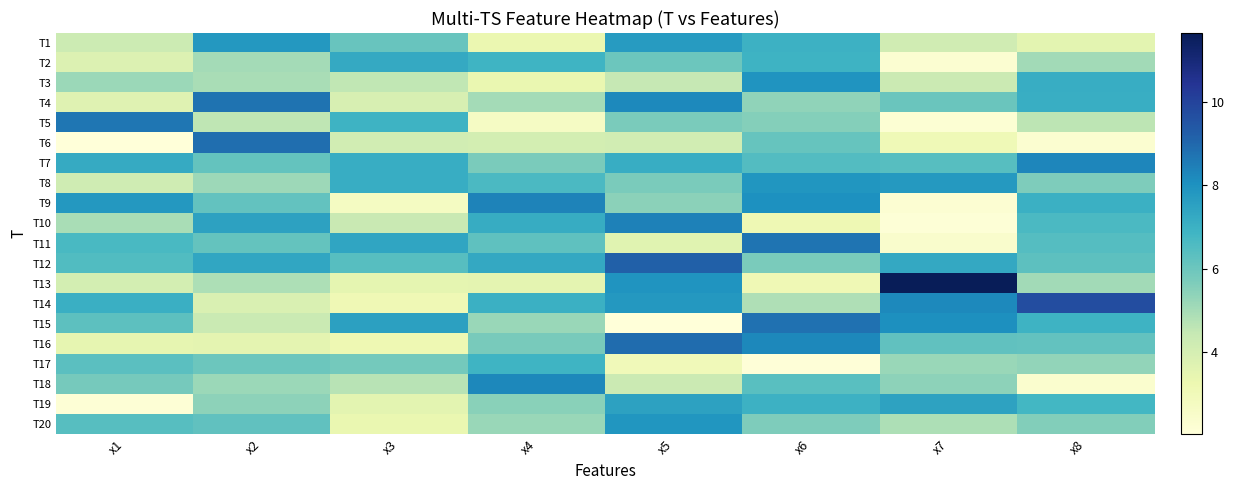

What is the spread (max minus min) of values at x2?

5.4